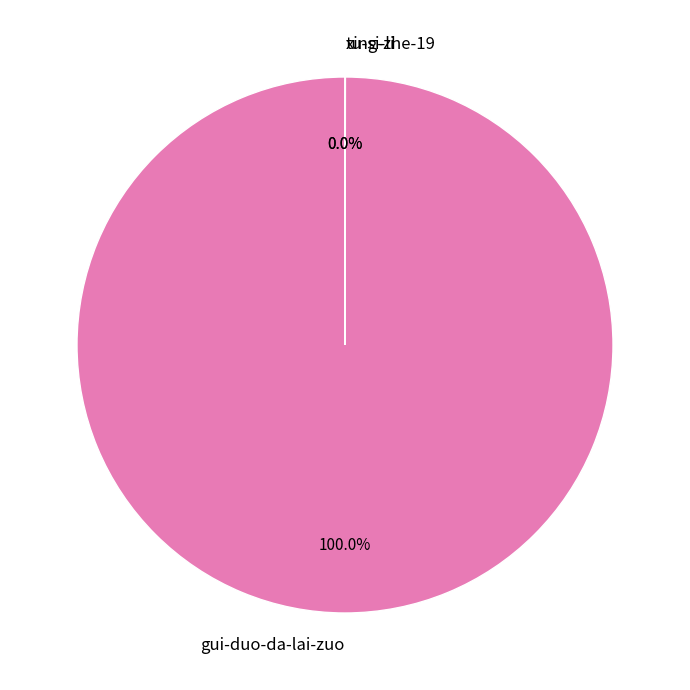

To the nearest percent, what portion does gui-duo-da-lai-zuo represent?

100%